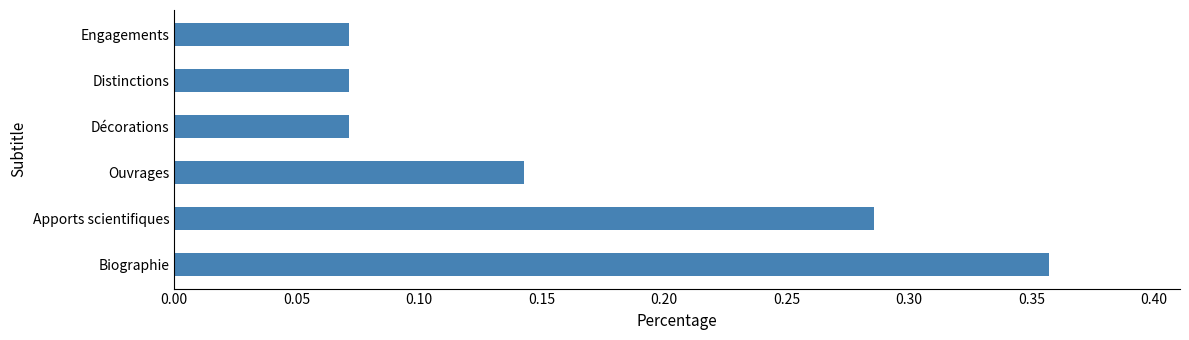

How many distinct data groups are displayed?

1